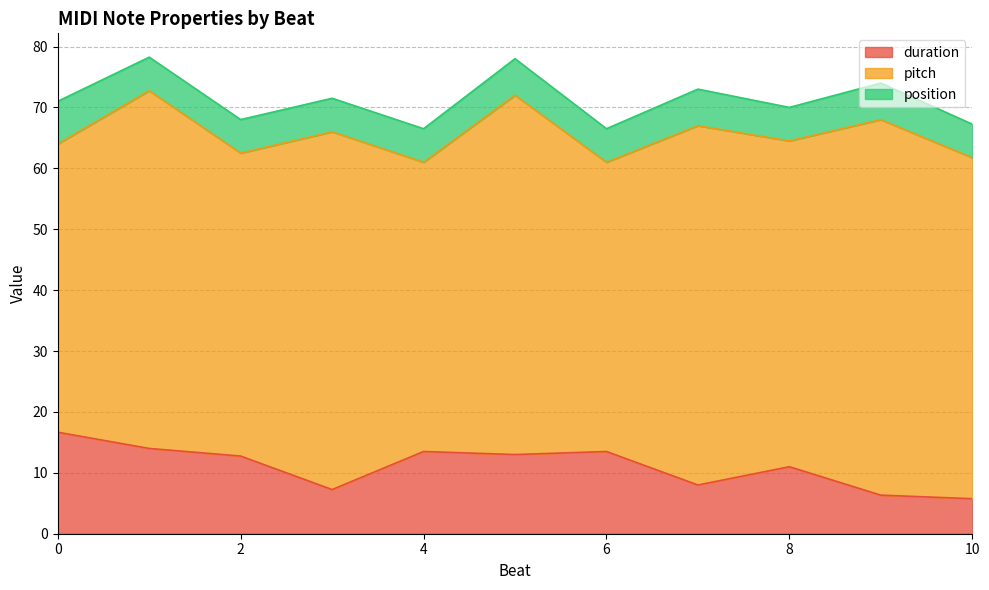

What is the total value across all series at 6?

66.5